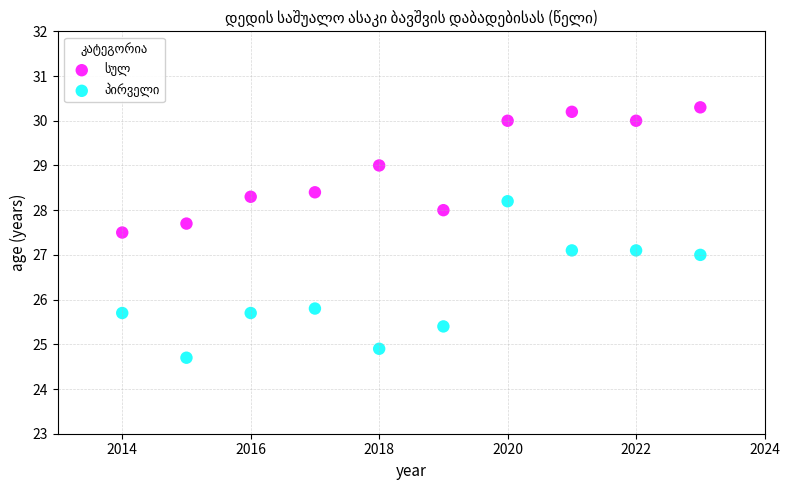

Across all data points, what is the range of Y values (max minus min)?

5.6